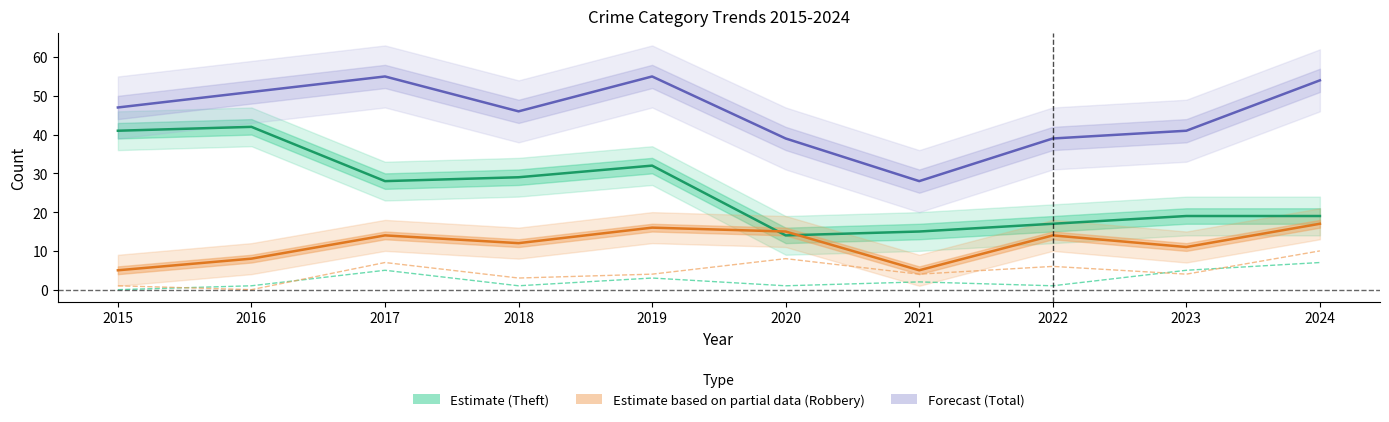

At how many categories does at least one series exceed 24?

10